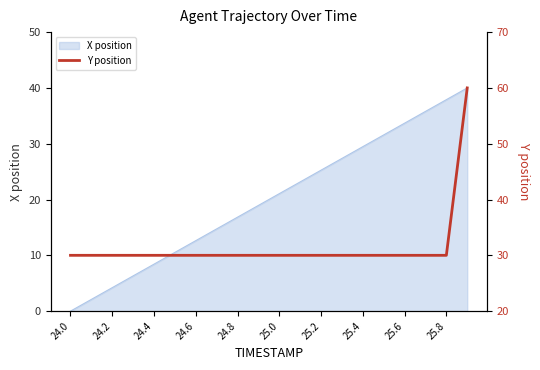

The X position series shows 14.6 at 25.8. True or false?

False